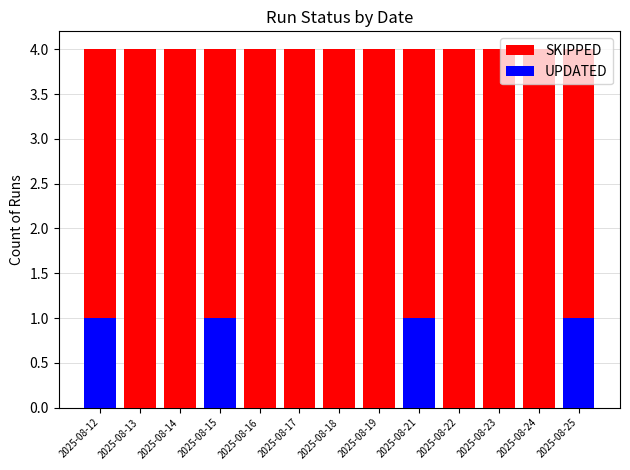

How many values in the UPDATED series exceed 0?

4